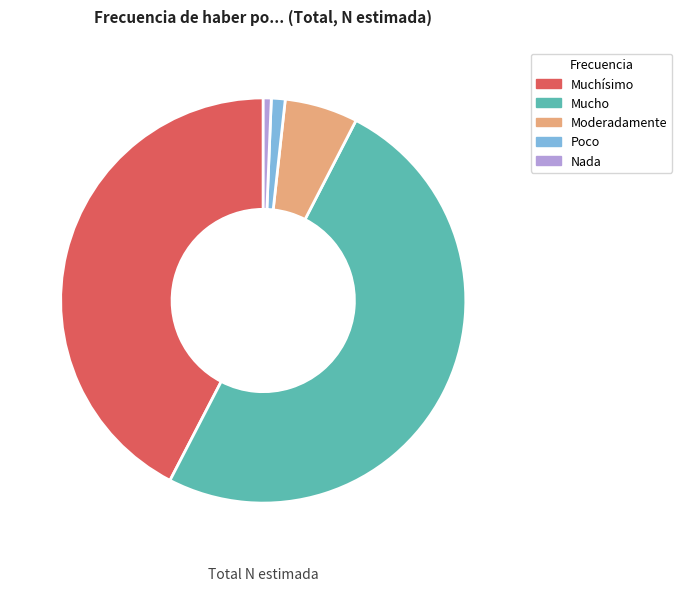

Do Mucho and Nada together represent more than half of the pie?

Yes